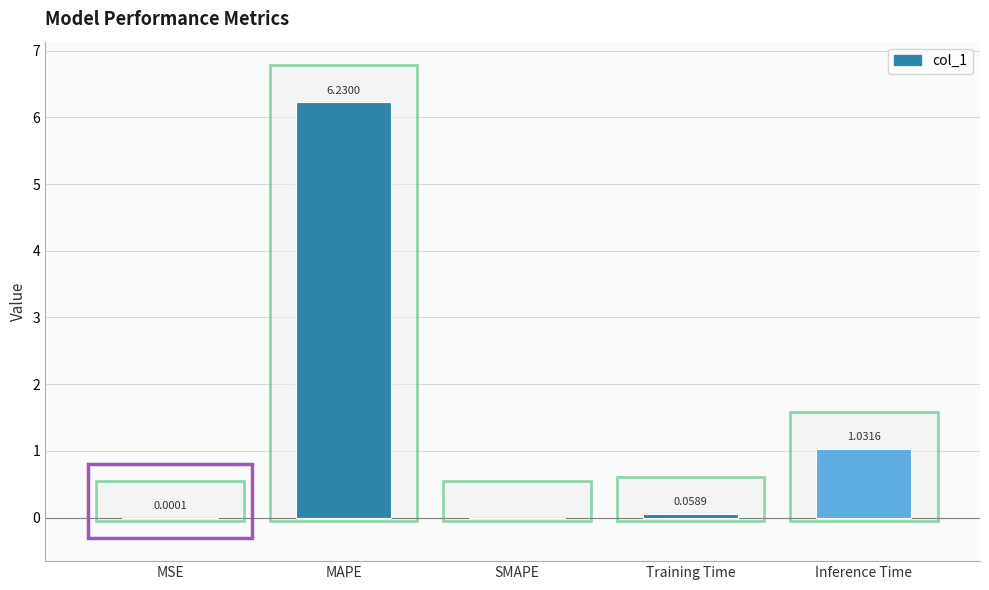

Does the chart contain stacked bars?

No